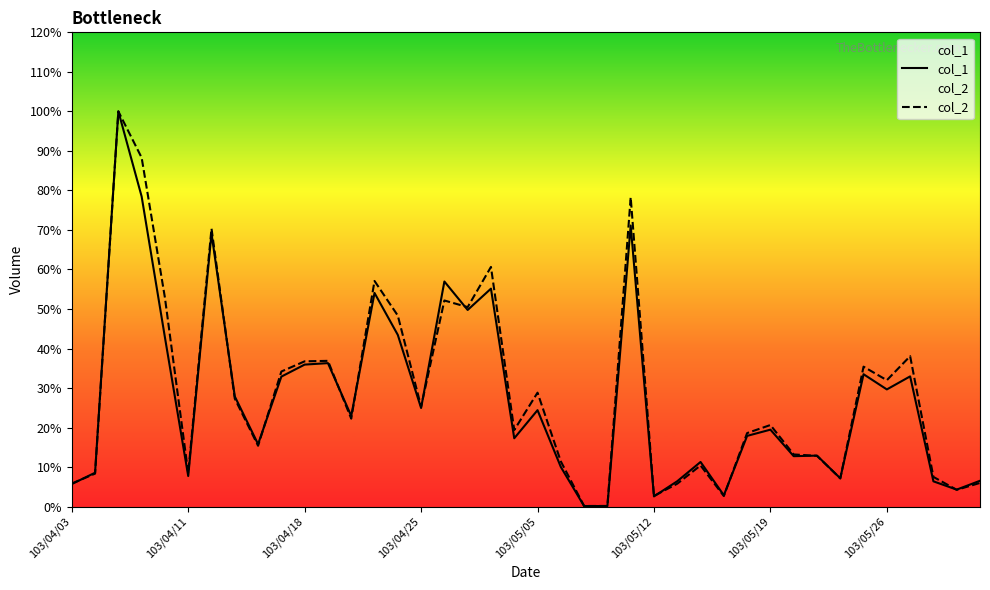

What are all the series names shown in the legend?

col_1, col_2